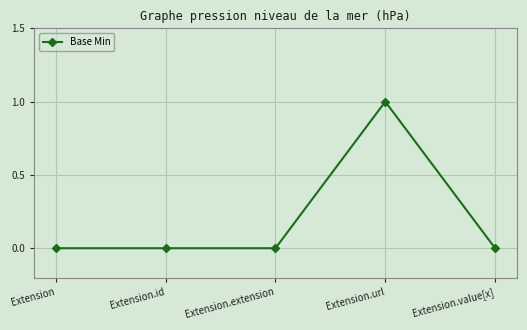

The chart shows a value of 0 at Extension.id. True or false?

True